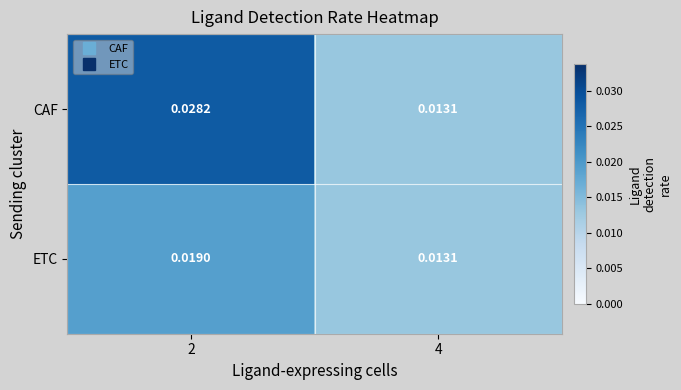

Rank the series at 2 from lowest to highest value.

ETC, CAF